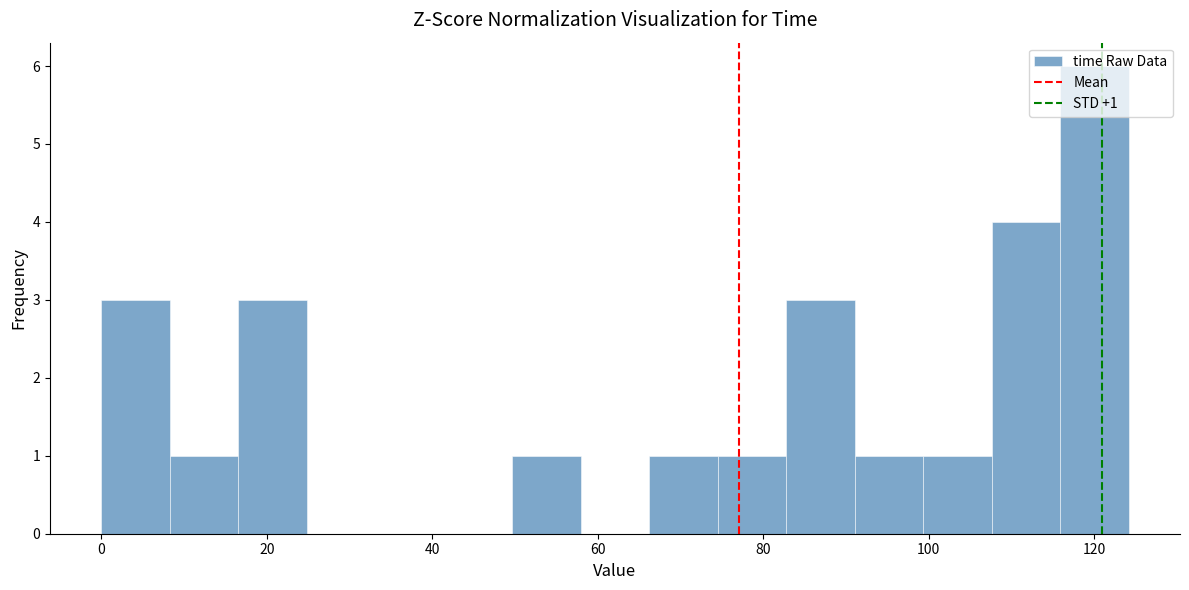

Over which range of the x-axis is the bar tallest?

116 to 124